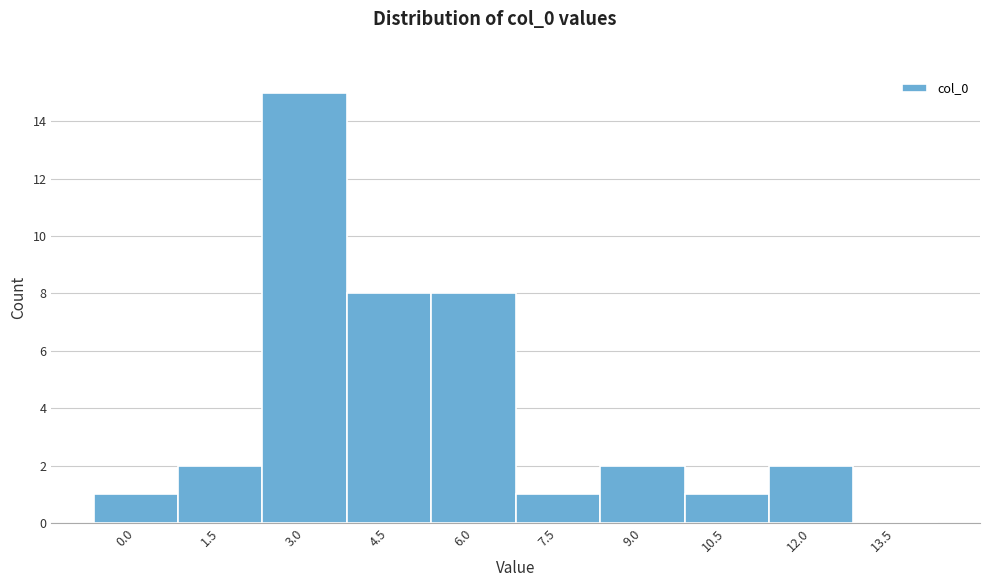

Reading left to right, what are all the values shown in this chart?

0.0=1	1.5=2	3.0=15	4.5=8	6.0=8	7.5=1	9.0=2	10.5=1	12.0=2	13.5=0